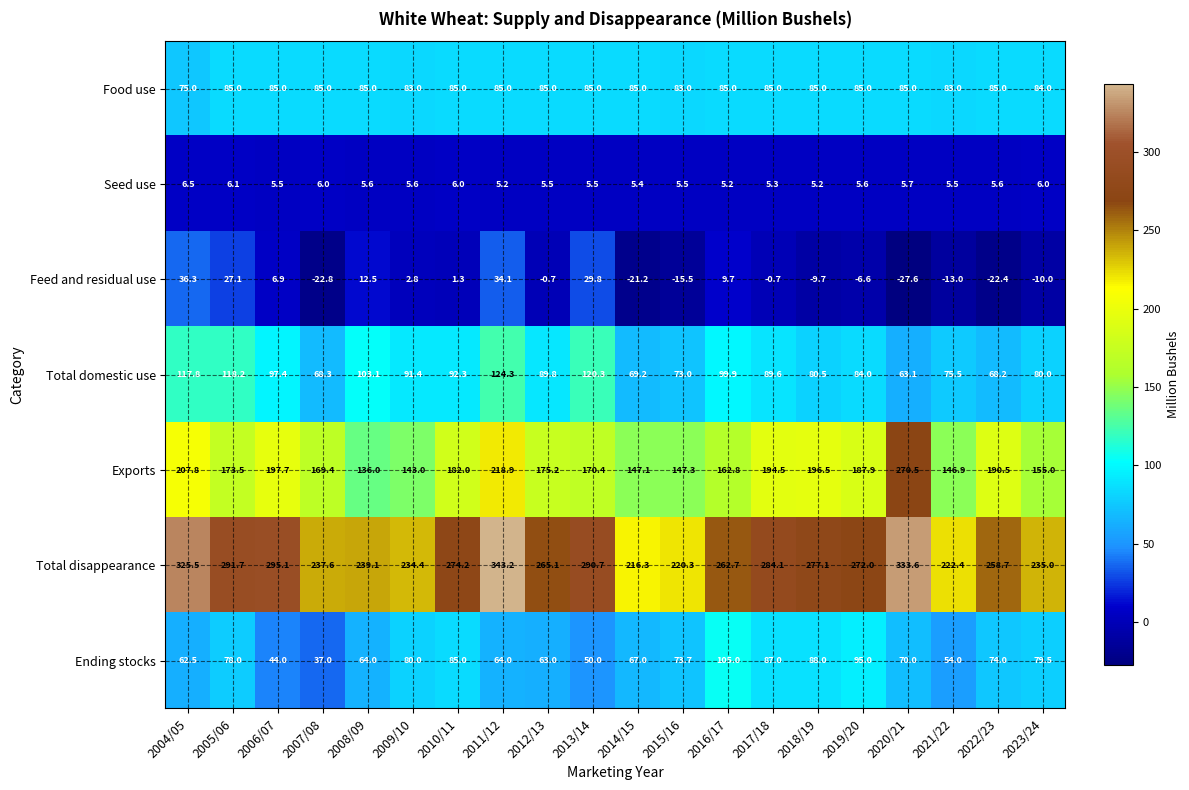

Which series has the largest total across all categories?

Total disappearance